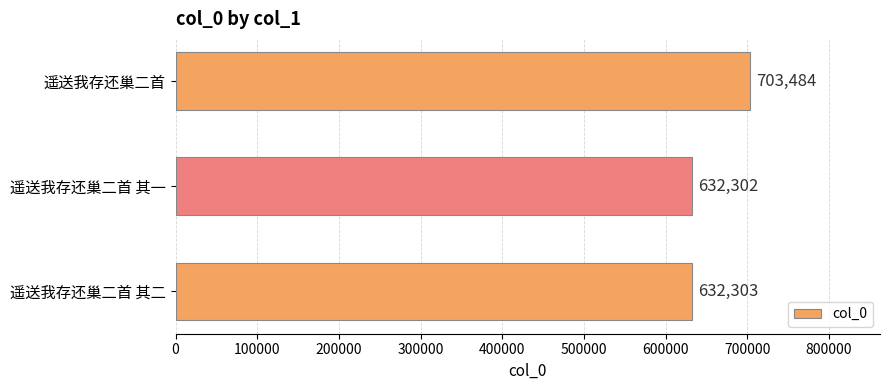

What is the greatest value displayed?

703484